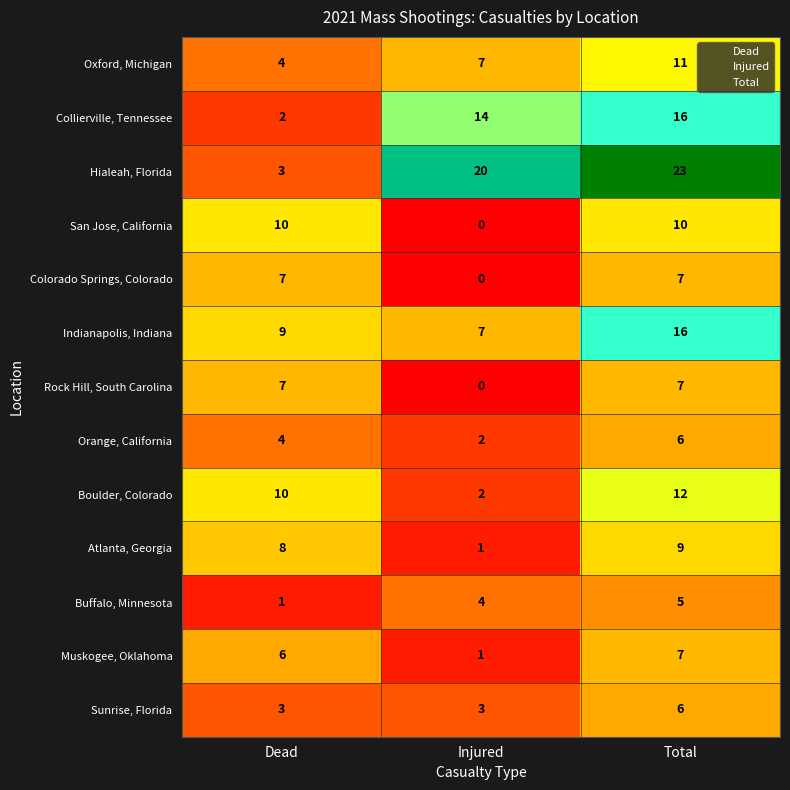

Count the San Jose, California values in the range 0 to 10.

3